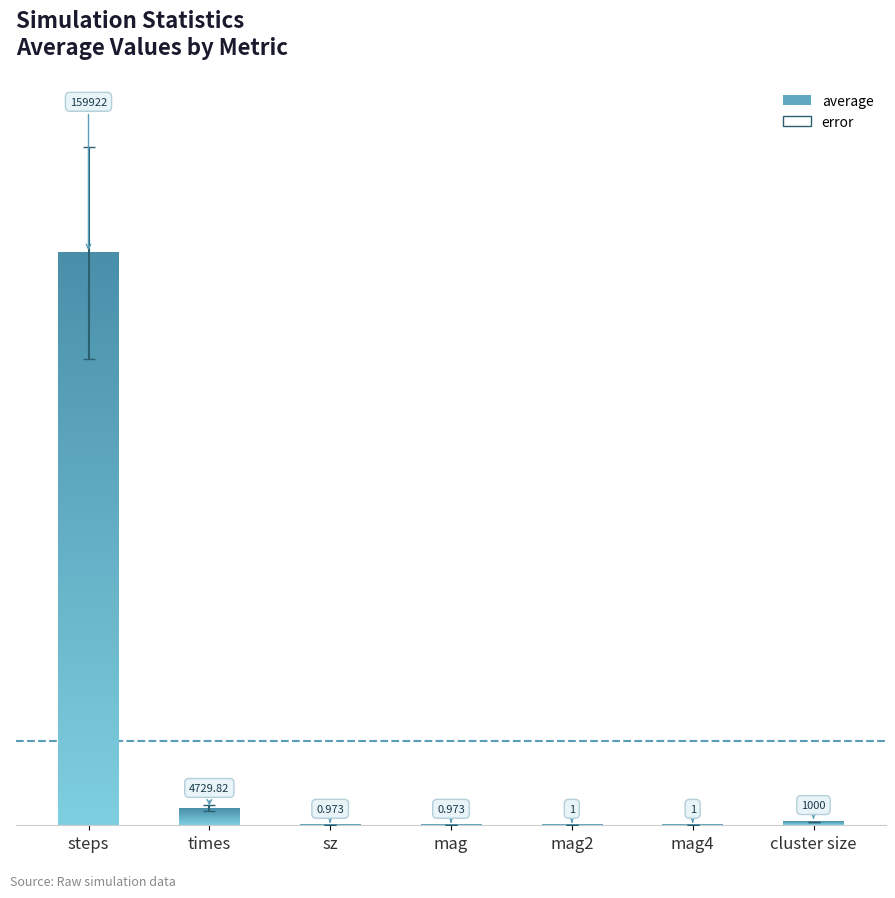

At which category does the chart reach its peak across all series?

steps